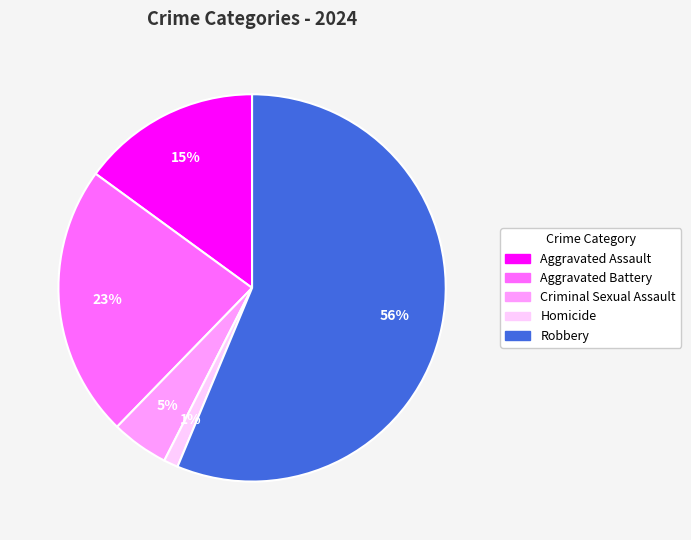

Do Criminal Sexual Assault and Homicide together represent more than half of the pie?

No